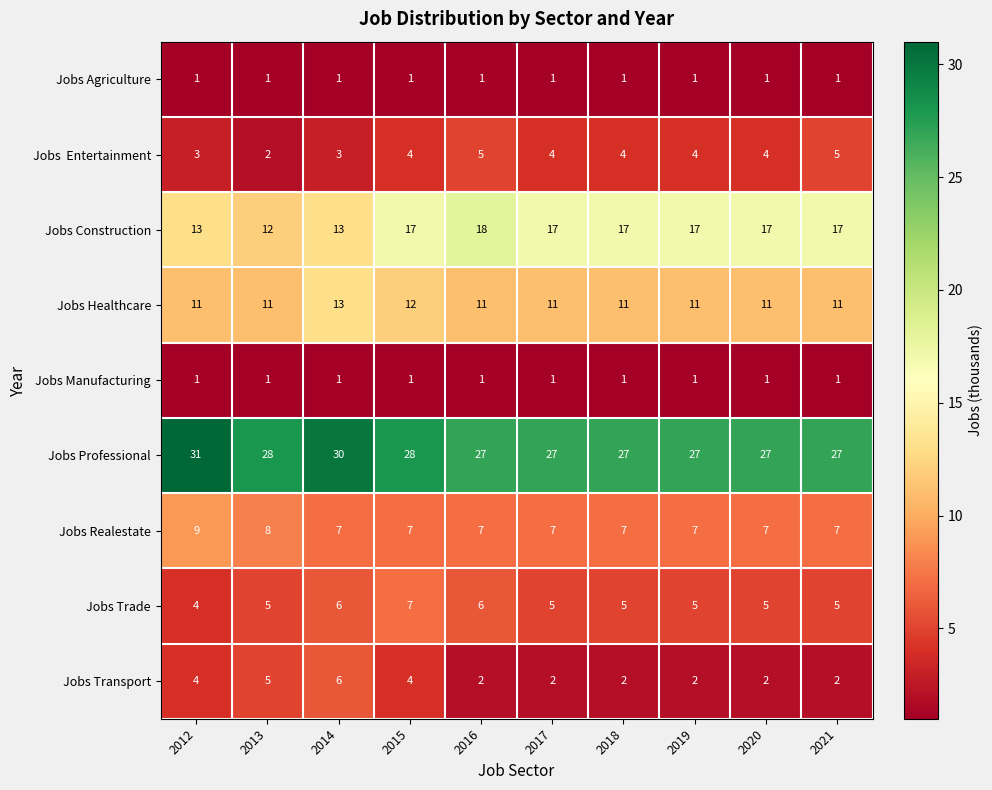

What is the minimum value for Jobs Trade?

4